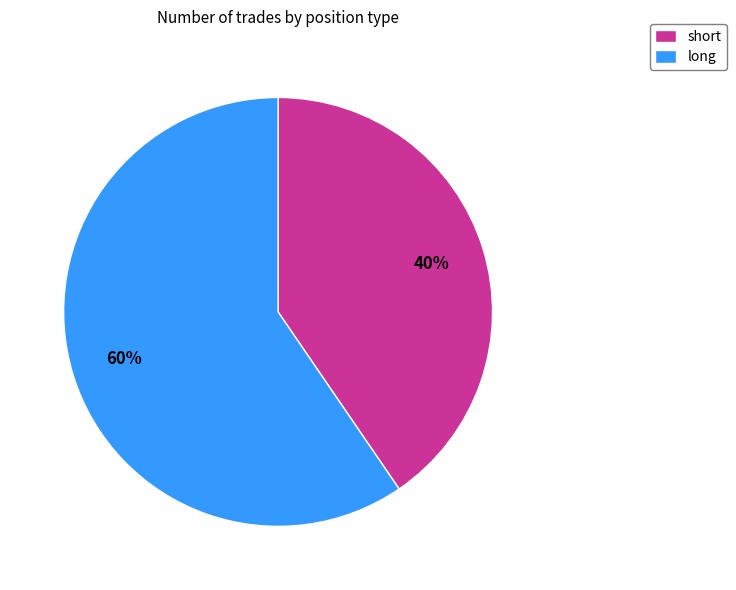

How many slices are in this pie chart?

2